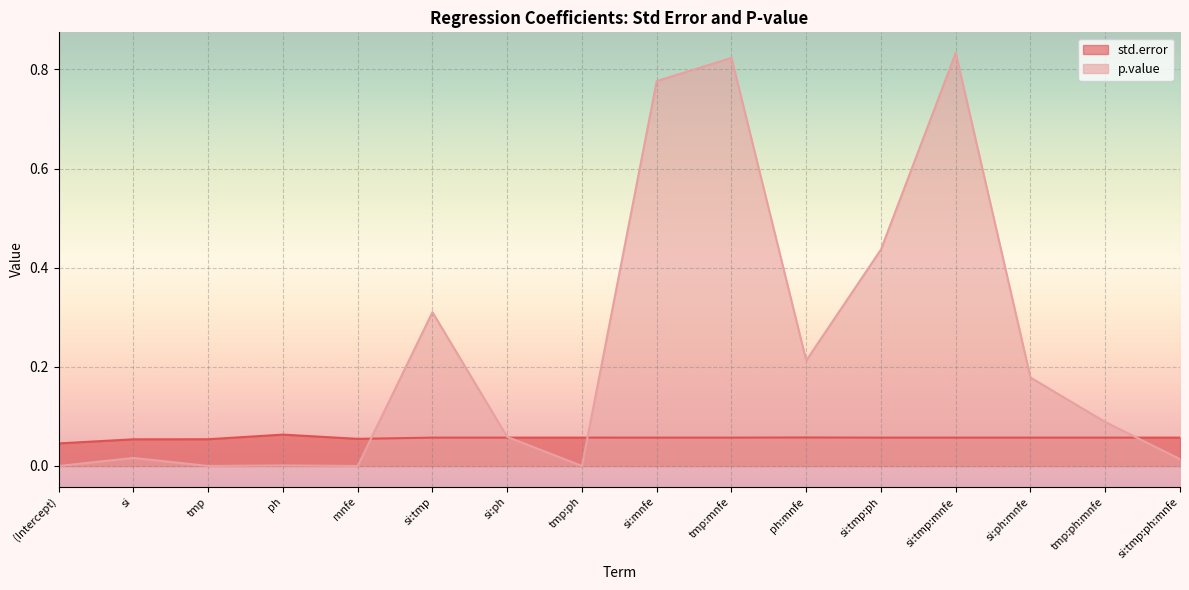

Which series ends up on top after the final intersection of std.error and p.value?

std.error